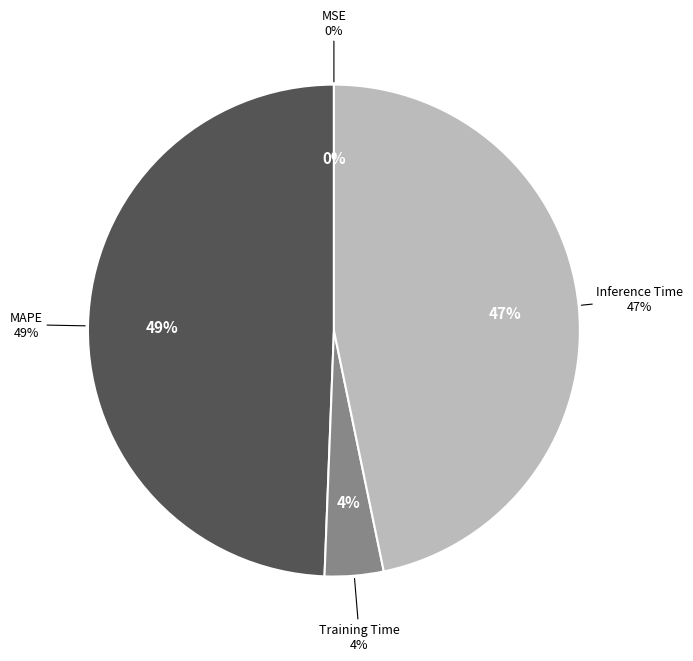

Which slice is the largest?

MAPE